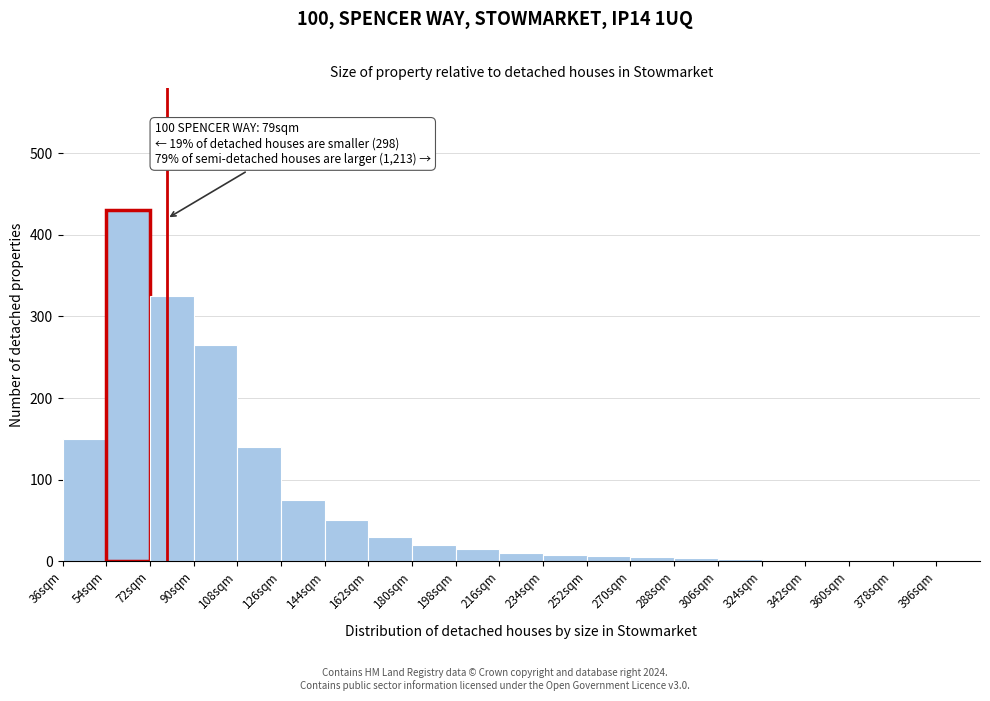

Which range on the x-axis has the tallest bar?

54 to 72